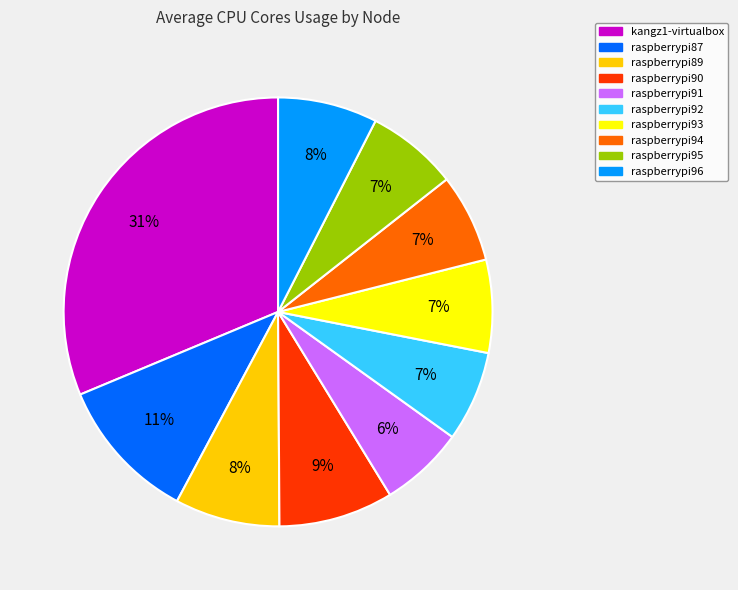

Does any single category account for the majority?

No